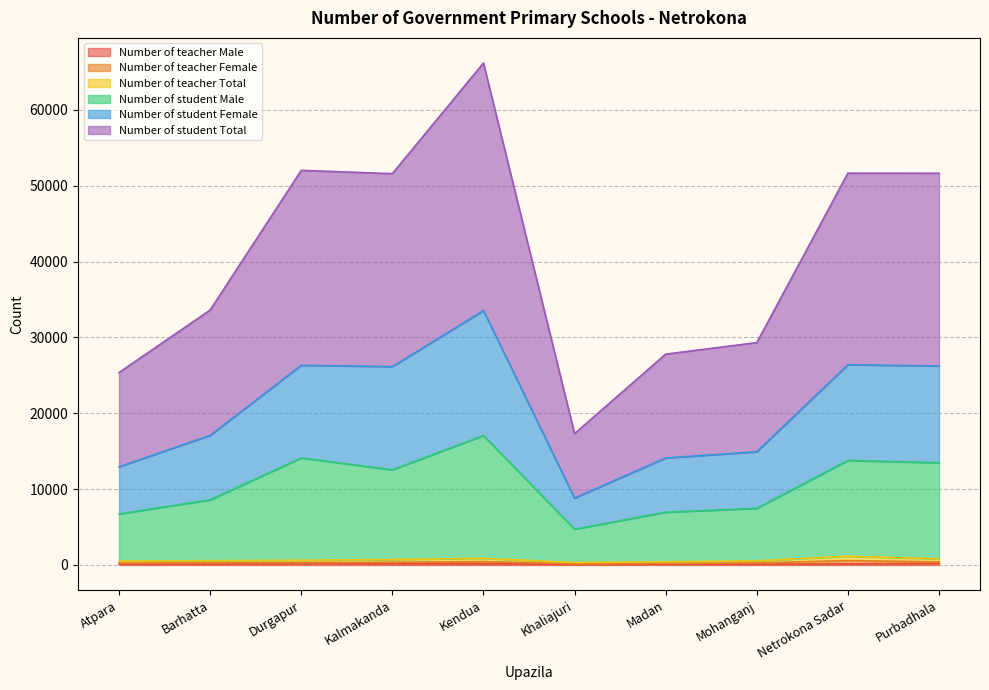

Rank the categories by Number of teacher Male value from lowest to highest.

Khaliajuri, Madan, Mohanganj, Atpara, Barhatta, Netrokona Sadar, Kalmakanda, Kendua, Durgapur, Purbadhala